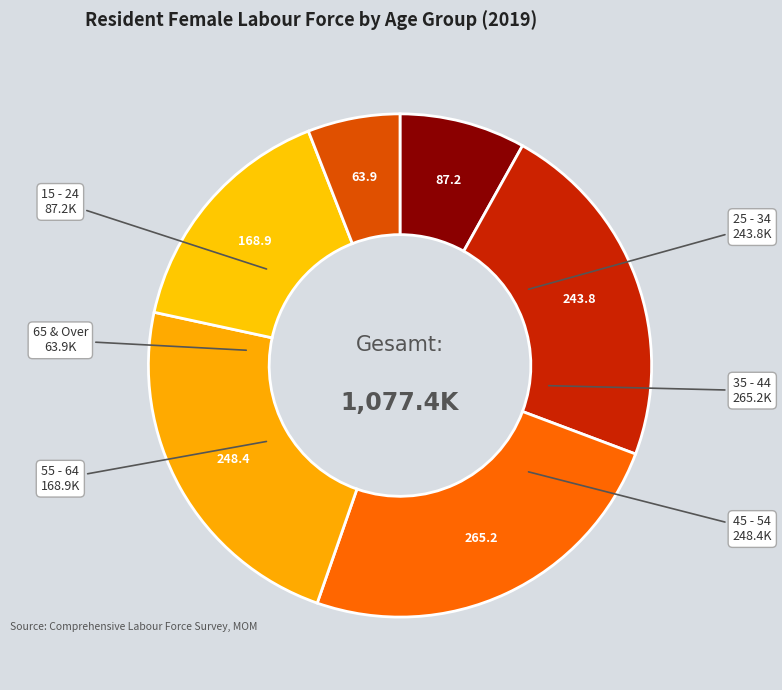

Is there any slice that represents more than half of the pie?

No